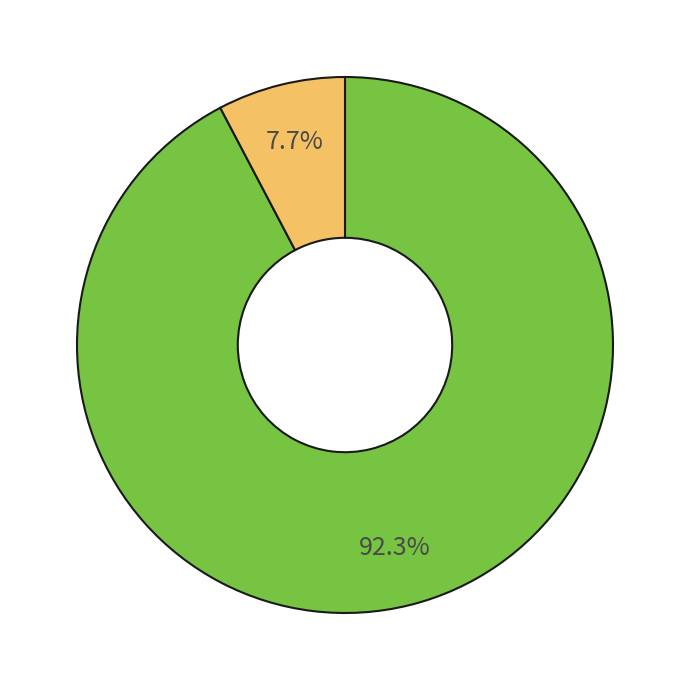

Is there a majority slice in this chart?

Yes